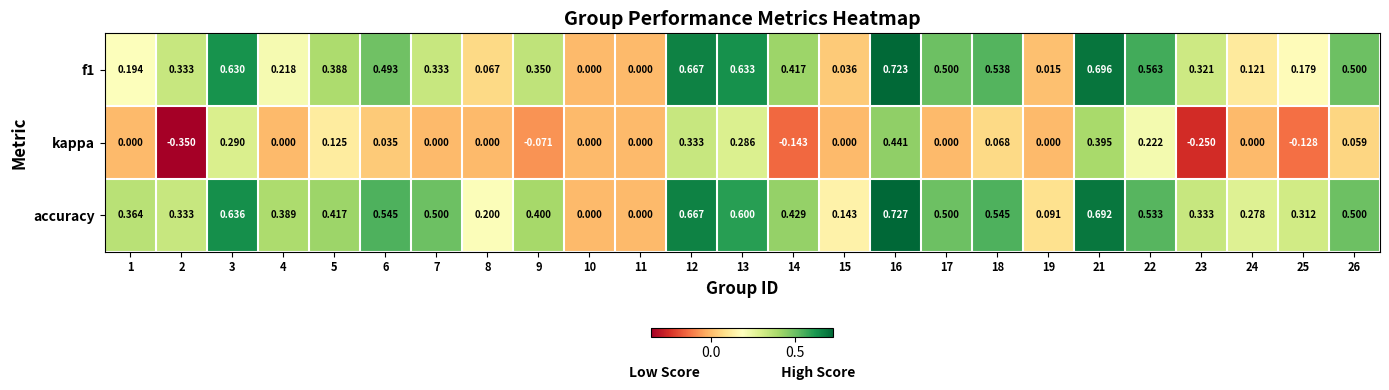

Which series has the largest total across all categories?

accuracy